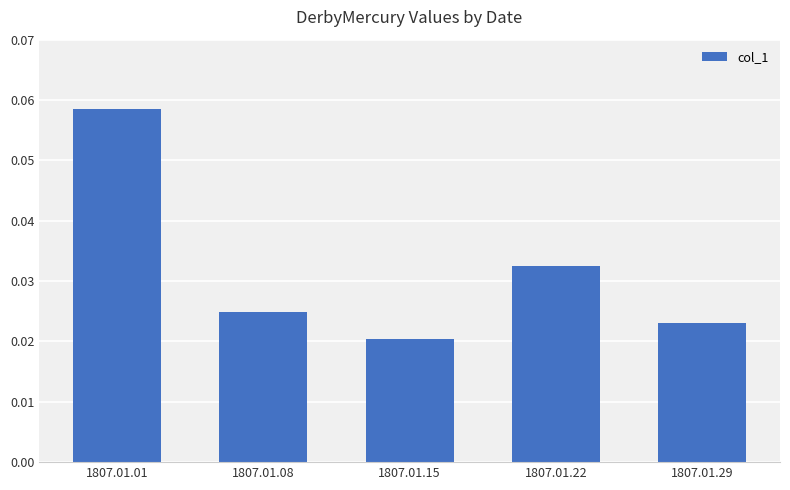

Which label corresponds to the largest value in the chart?

1807.01.01